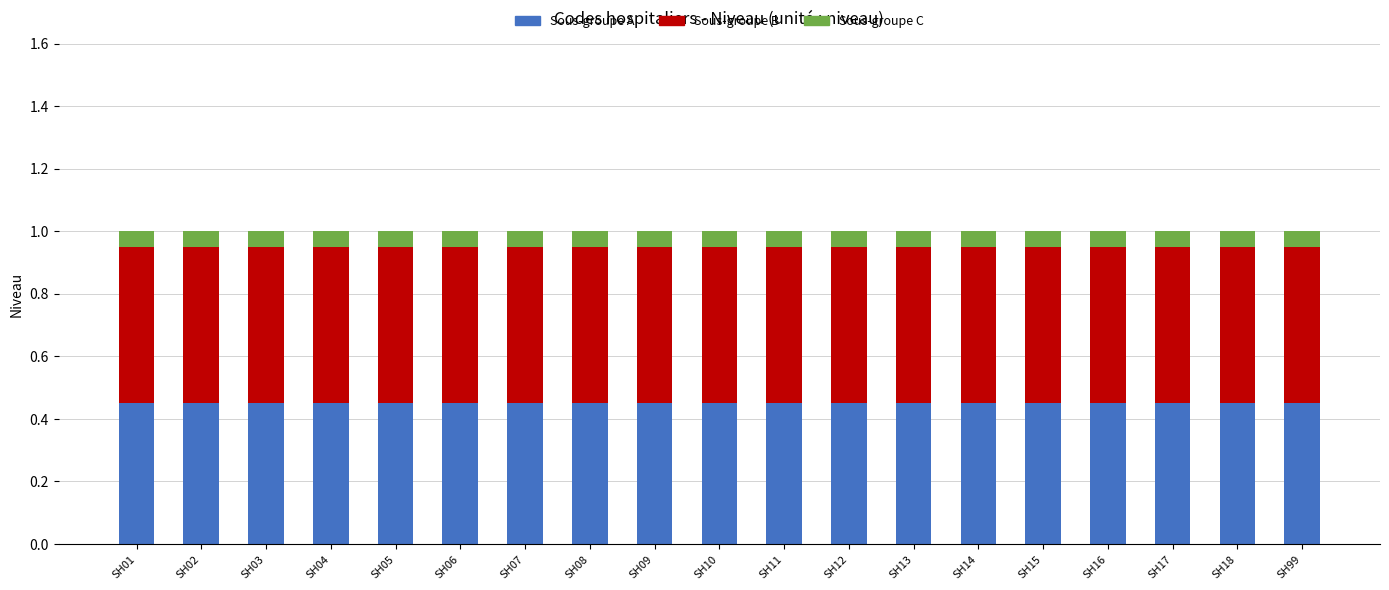

What is the total value across all series at SH01?

1.0